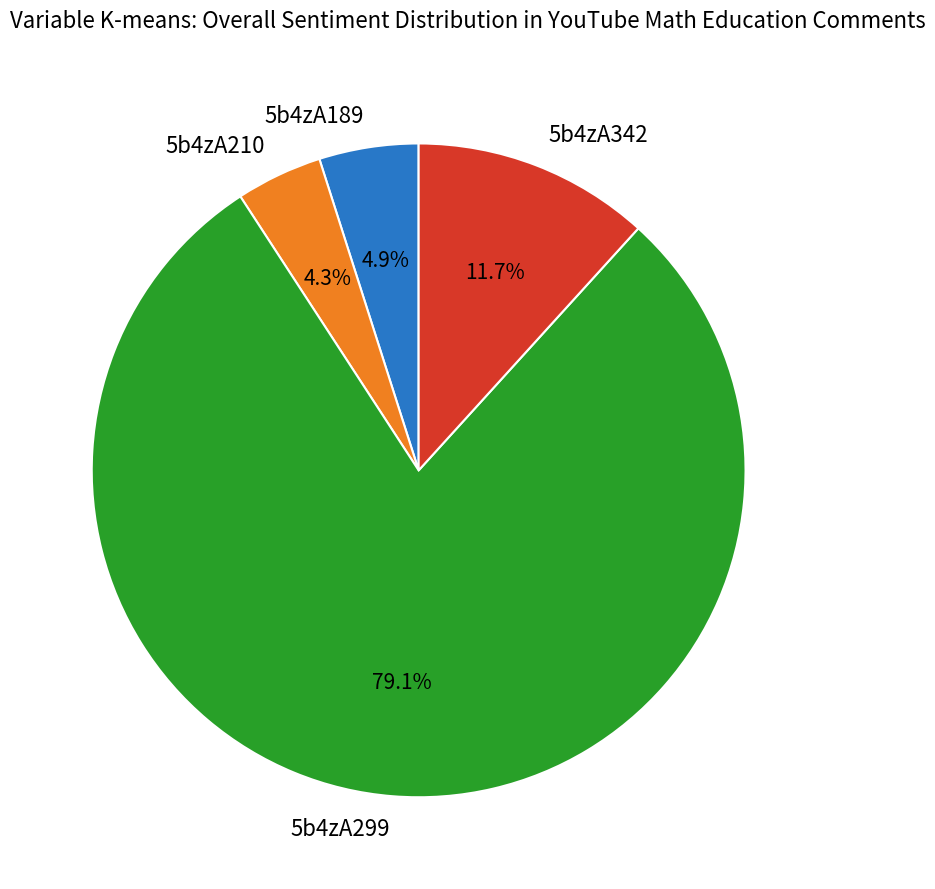

Is it true that 5b4zA342 is 12% of the pie?

True